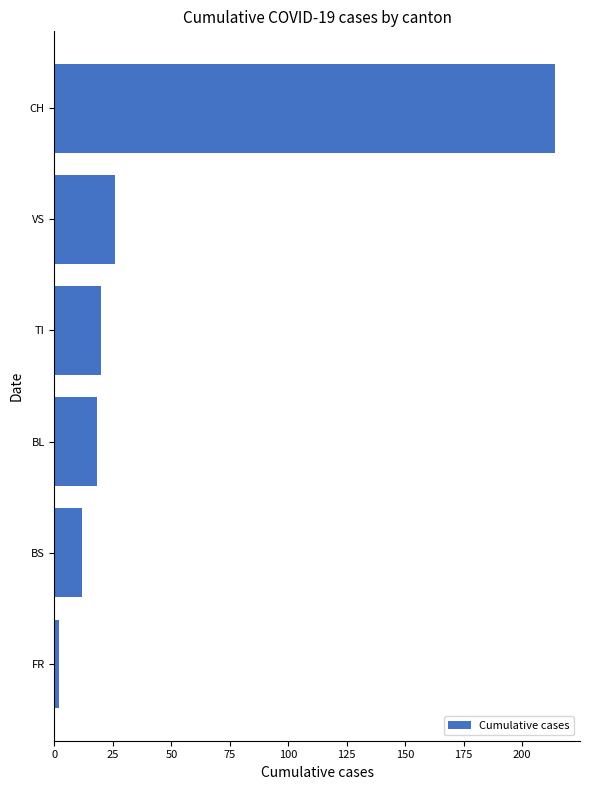

What is the smallest value displayed?

2